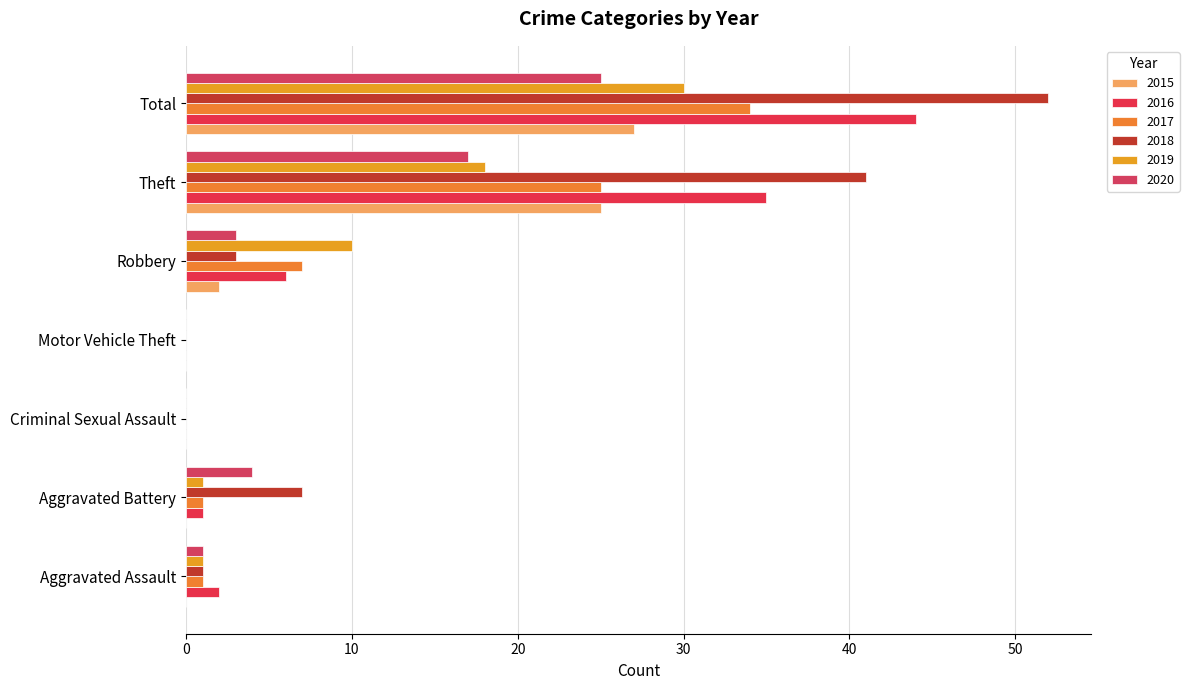

What is the sum of all 2019 values?

60